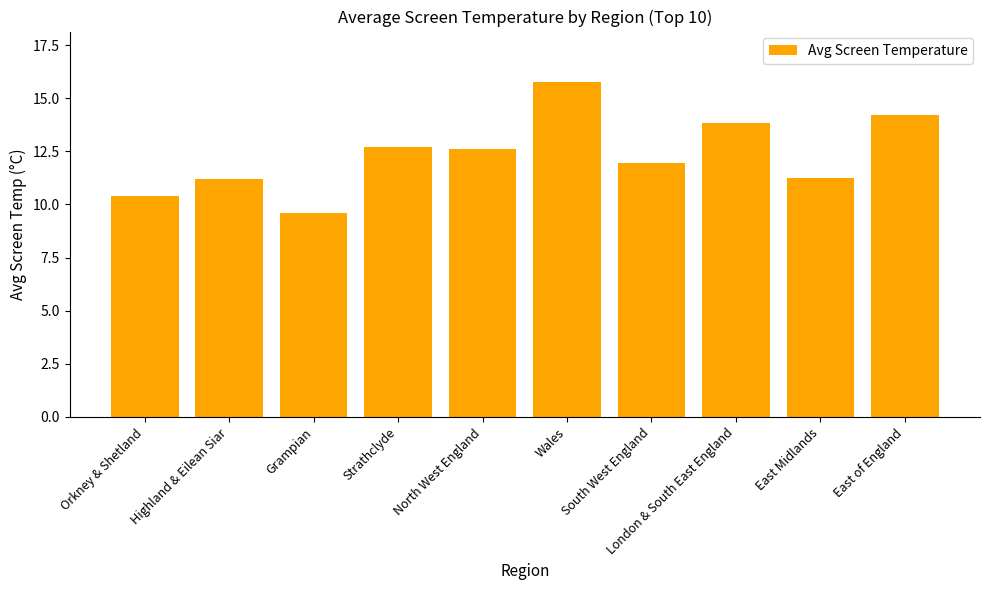

True or false: the data shows 3.2 at Grampian.

False